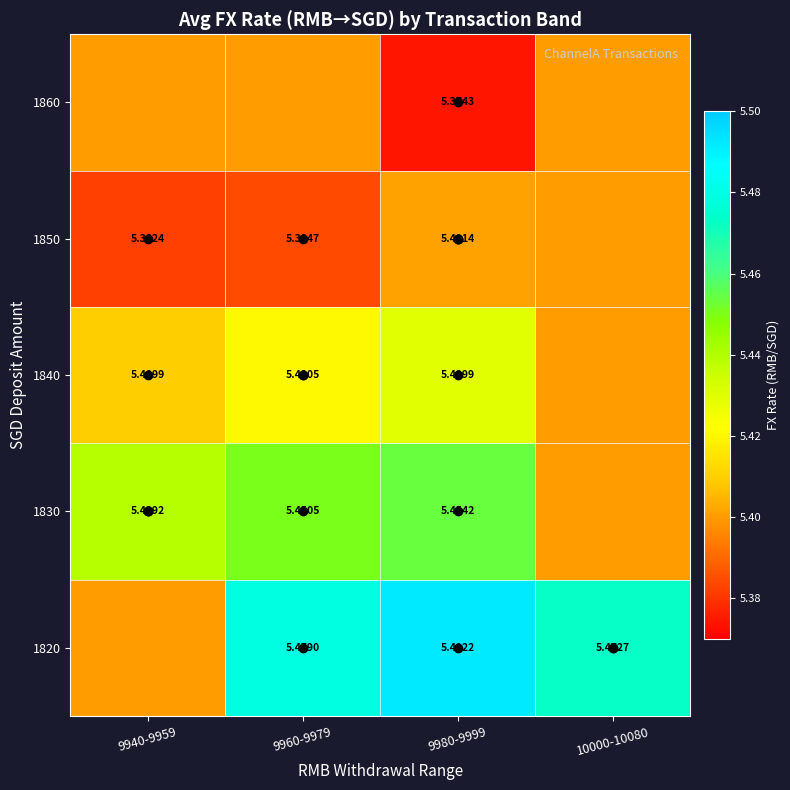

Reading left to right, extract all data points from this chart.

row_0: 5.4	5.5	5.5	5.5
row_1: 5.4	5.5	5.5	5.4
row_2: 5.4	5.4	5.4	5.4
row_3: 5.4	5.4	5.4	5.4
row_4: 5.4	5.4	5.4	5.4